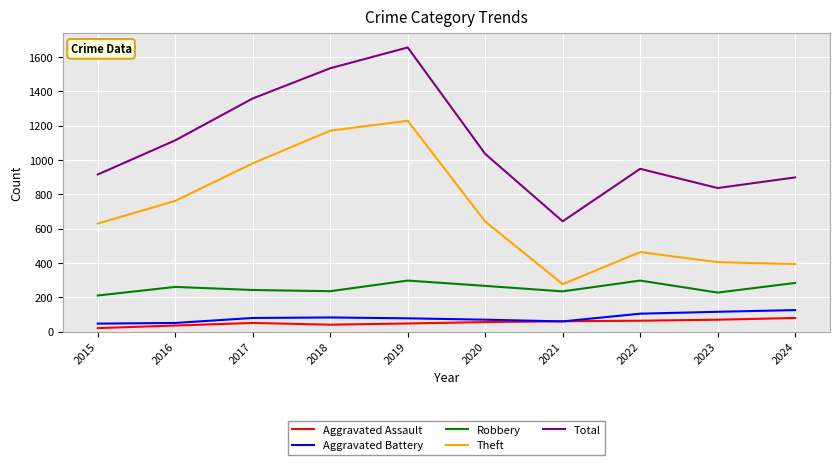

What are all the series names shown in the legend?

Aggravated Assault, Aggravated Battery, Robbery, Theft, Total